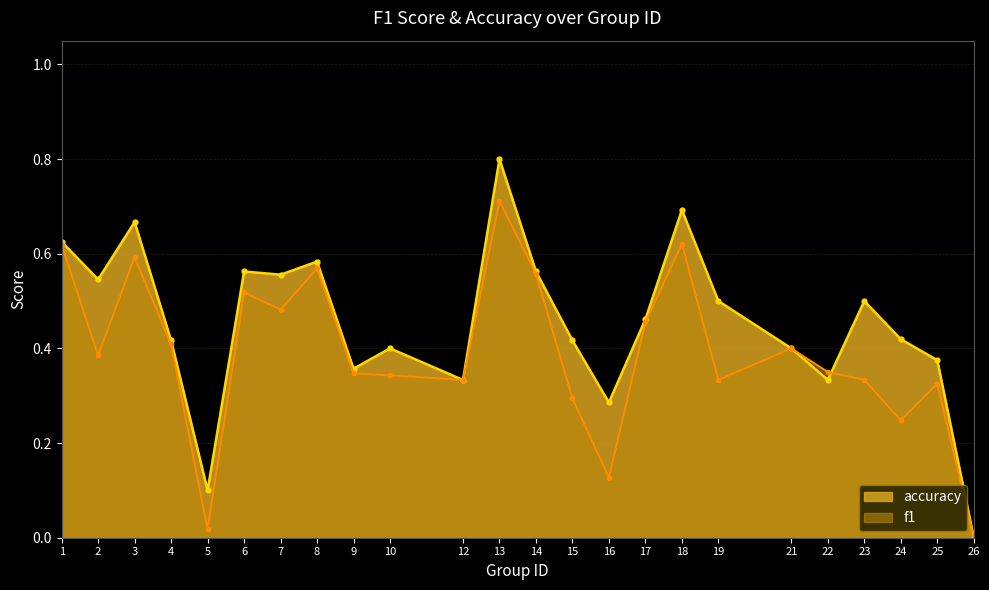

How many positive values does the accuracy series have?

23